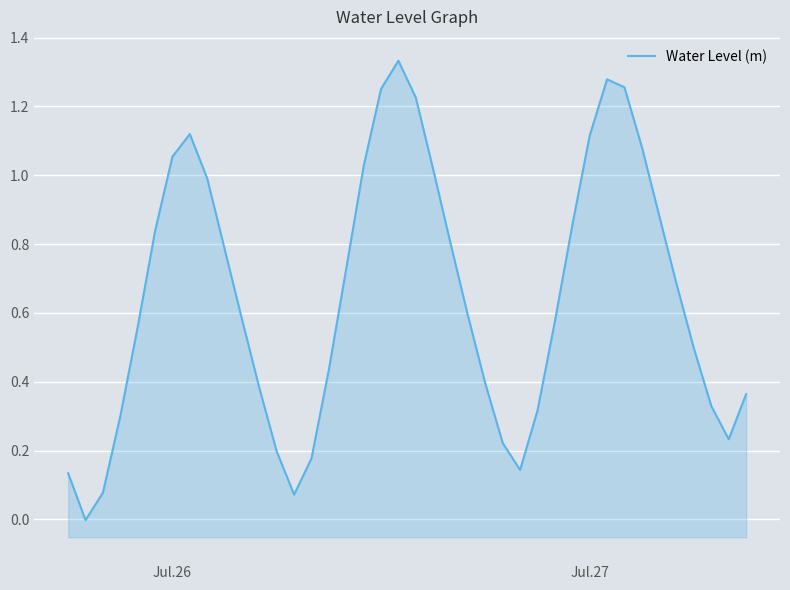

True or false: there are more than 2 points higher than both neighbors.

True